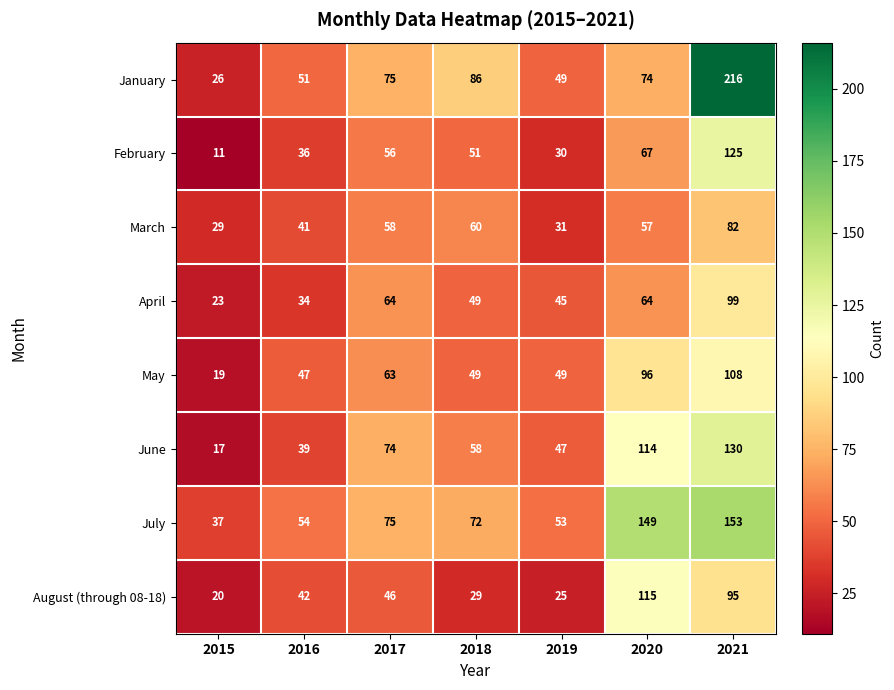

What is the spread (max minus min) of values at 2021?

134